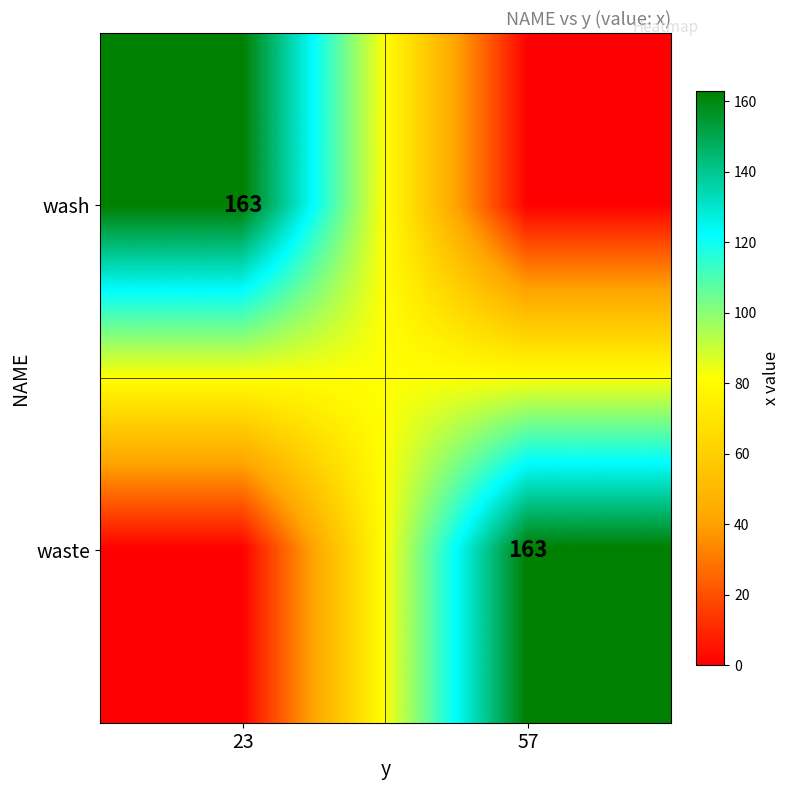

The value of waste at 57 is 163. True or false?

True